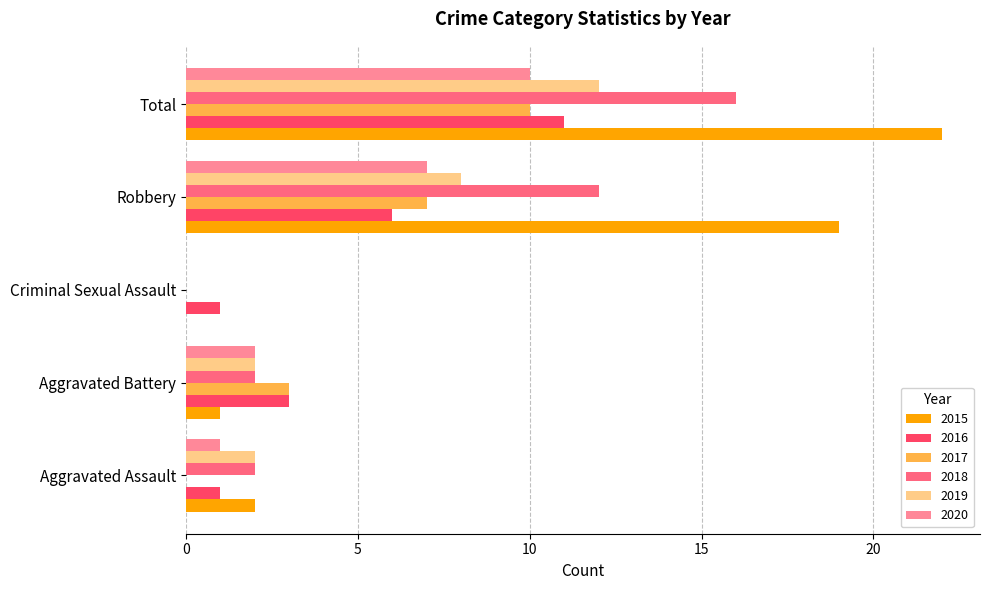

Which series has the largest total across all categories?

2015